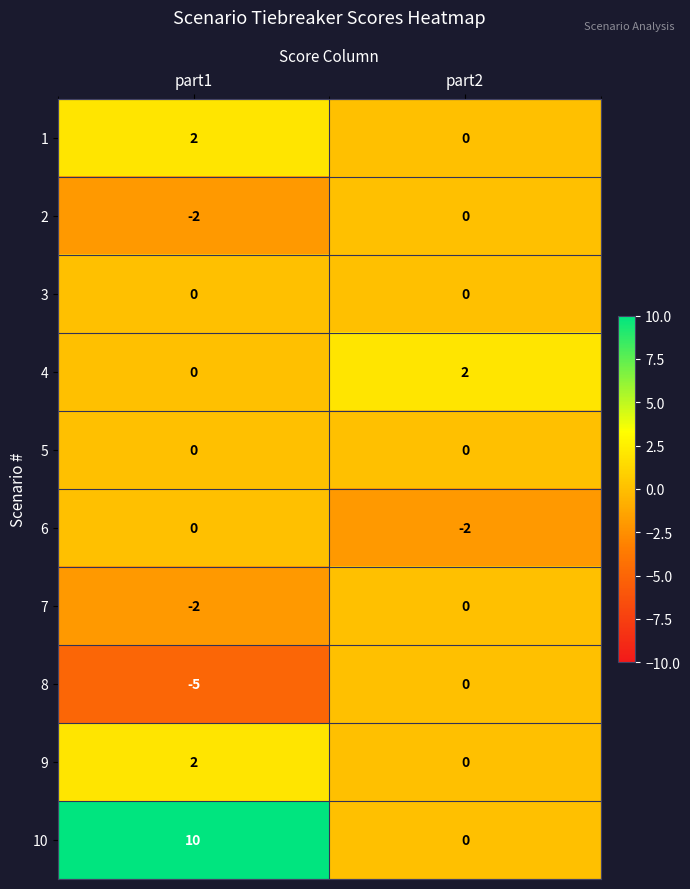

The 7 series shows -1 at part1. True or false?

False